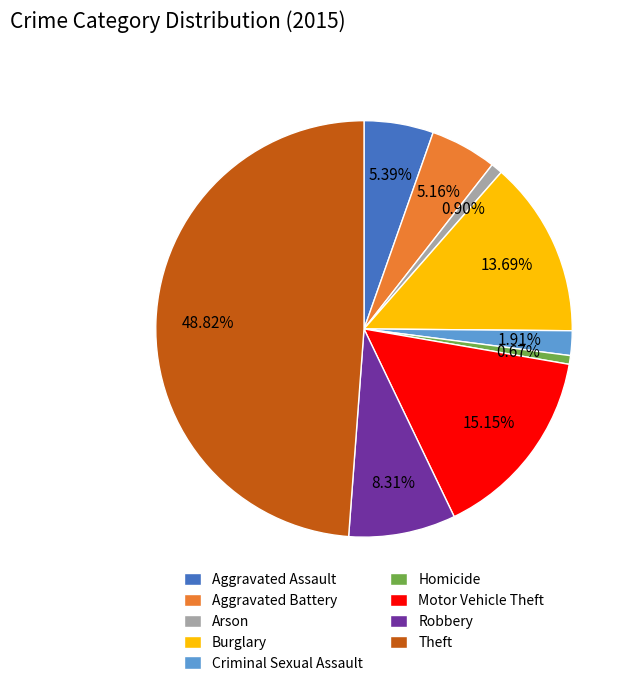

Is there any slice that represents more than half of the pie?

No